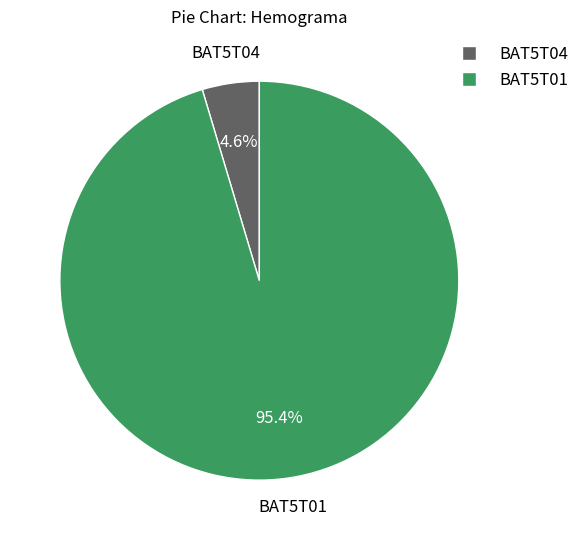

Rank the categories by value from highest to lowest.

BAT5T01, BAT5T04